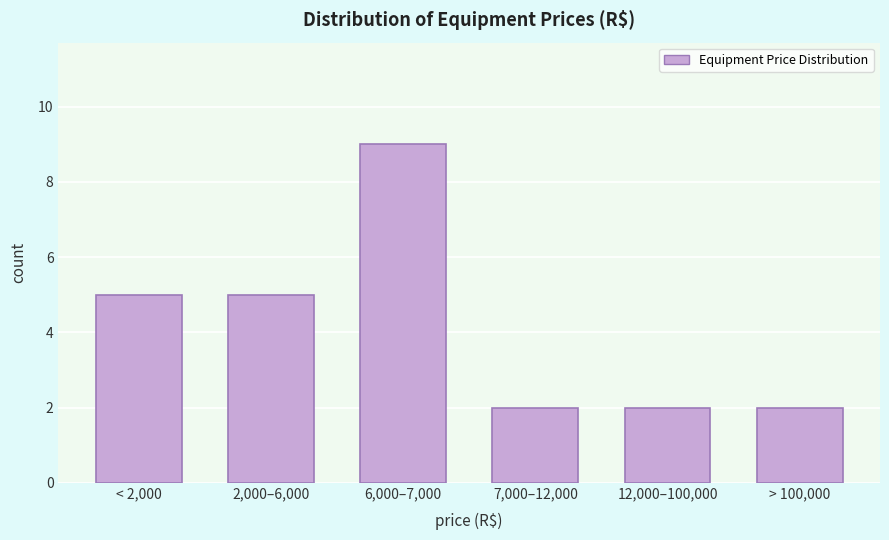

Reading left to right, extract all data points from this chart.

< 2,000=5	2,000–6,000=5	6,000–7,000=9	7,000–12,000=2	12,000–100,000=2	> 100,000=2